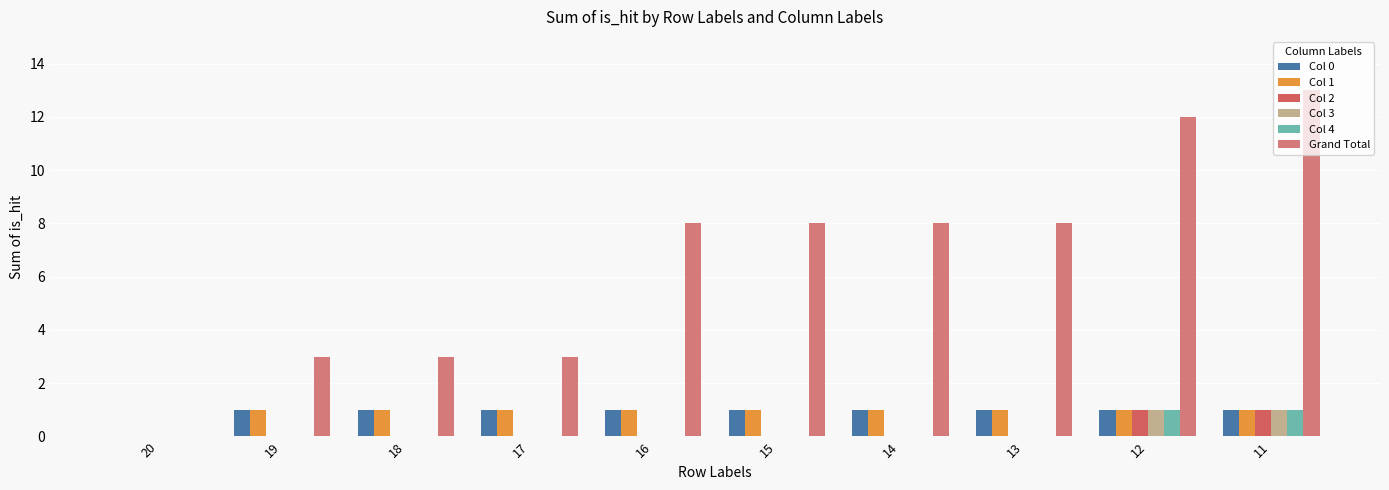

How many groups of bars are there?

10